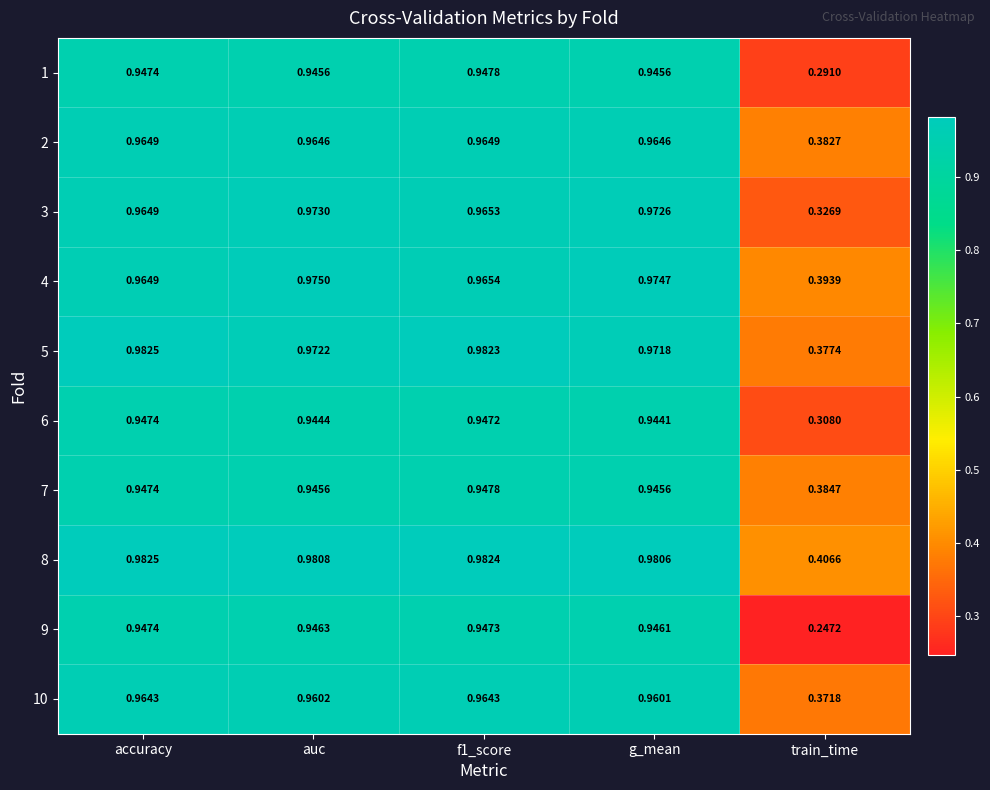

Where is 1 nearest to the value 0?

train_time